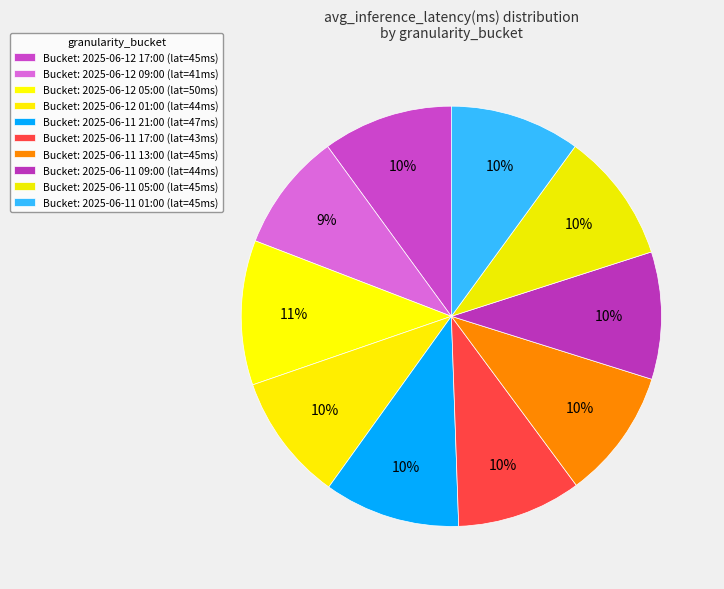

What is the smallest slice in the pie chart?

2025-06-12T09:00:00Z